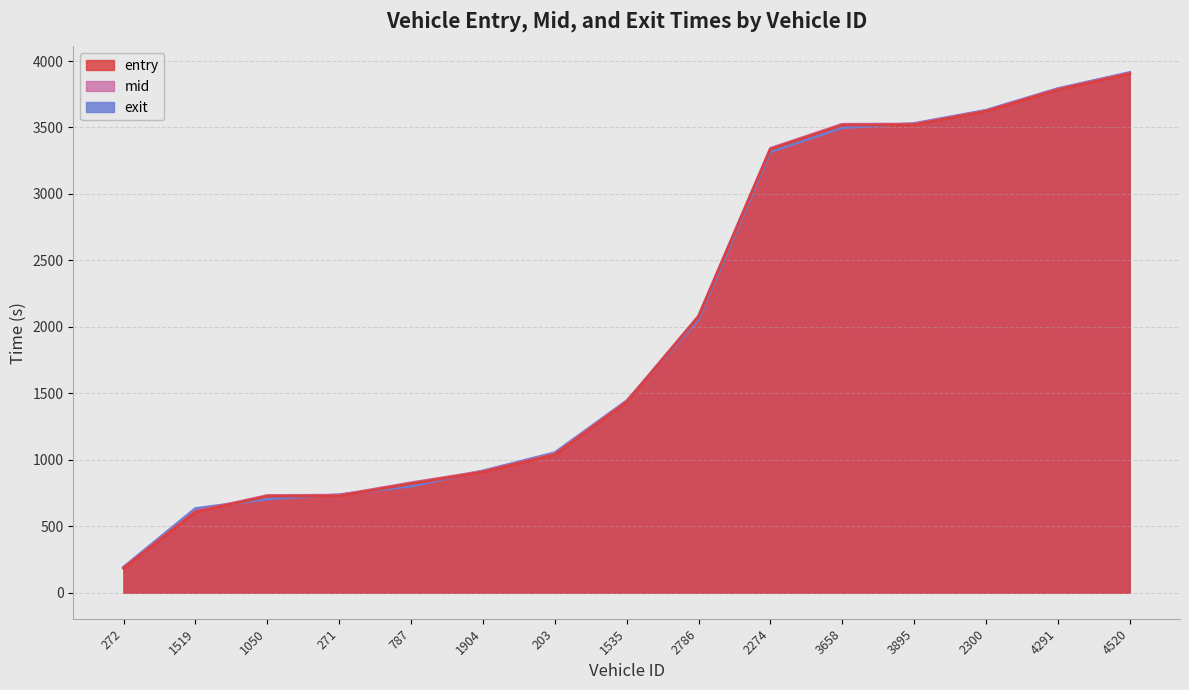

Reading left to right, transcribe all the data shown in this chart.

entry: 272=183.4	1519=607.3	1050=726.1	271=728.2	787=820.1	1904=907.9	203=1037.9	1535=1433.0	2786=2075.6	2274=3335.8	3658=3517.9	3895=3520.1	2300=3621.1	4291=3783.5	4520=3903.8
mid: 272=189.2	1519=613.1	1050=731.6	271=734.1	787=827.2	1904=913.5	203=1044.3	1535=1438.4	2786=2082.1	2274=3343.0	3658=3524.3	3895=3526.2	2300=3626.2	4291=3789.3	4520=3909.4
exit: 272=192.9	1519=633.6	1050=704.9	271=737.7	787=801.7	1904=917.0	203=1053.3	1535=1443.7	2786=2056.2	2274=3317.7	3658=3498.3	3895=3530.1	2300=3629.5	4291=3792.7	4520=3913.9